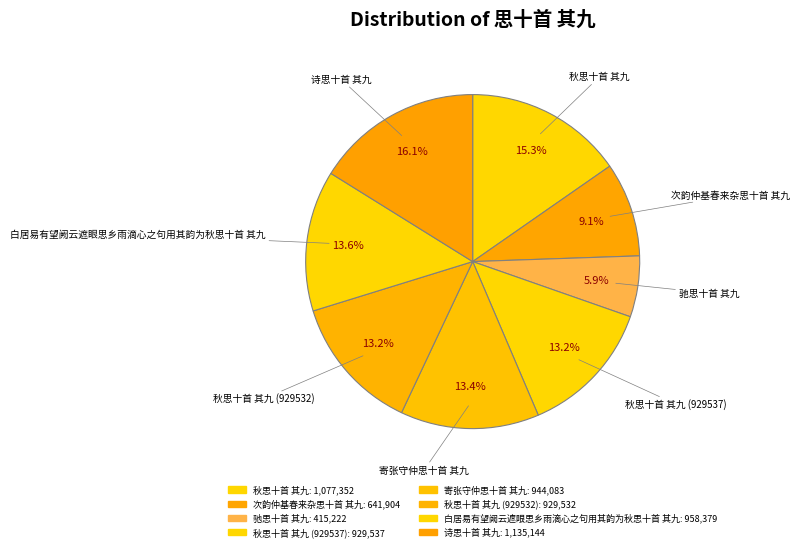

How many slices are in this pie chart?

8